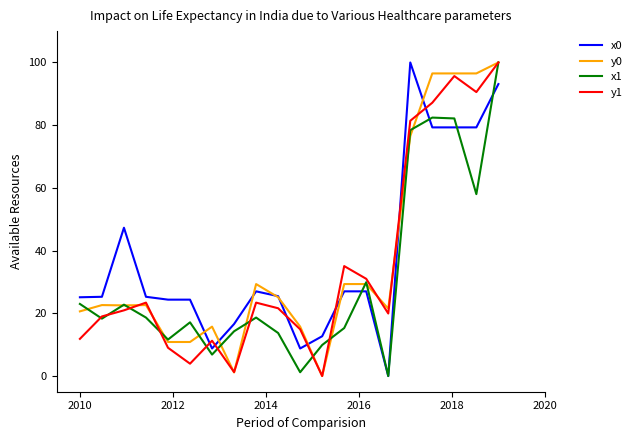

What is the maximum value shown in the chart?

100.0